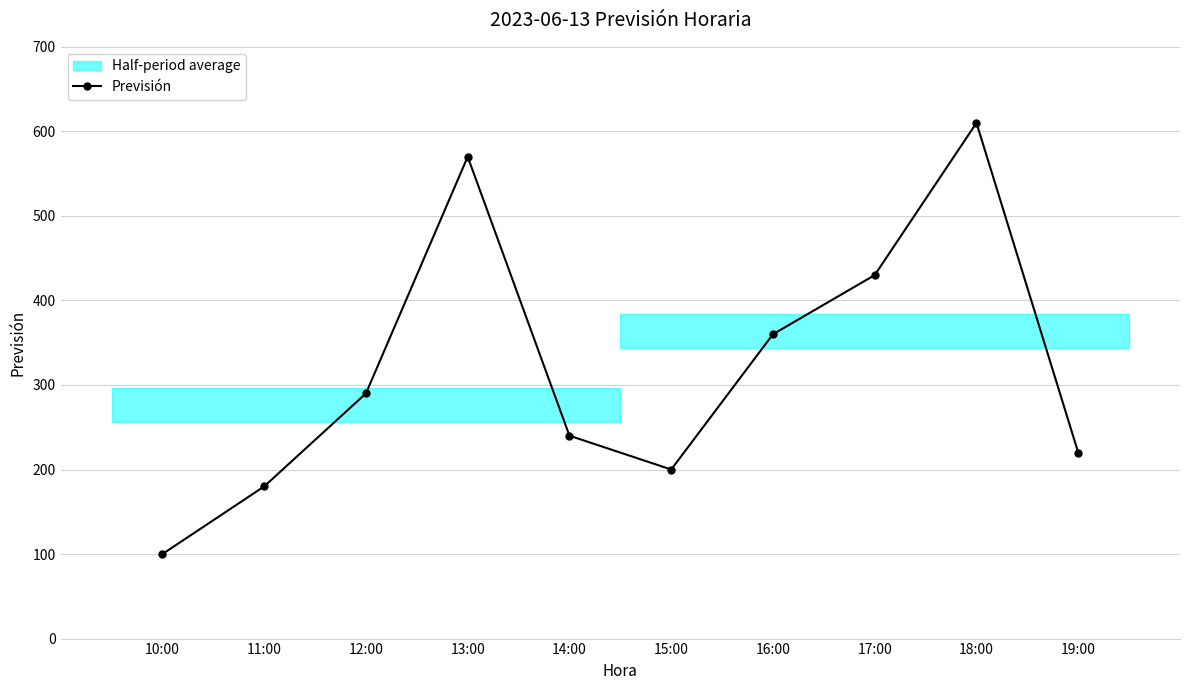

List the labels in order of value, smallest first.

10:00, 11:00, 15:00, 19:00, 14:00, 12:00, 16:00, 17:00, 13:00, 18:00